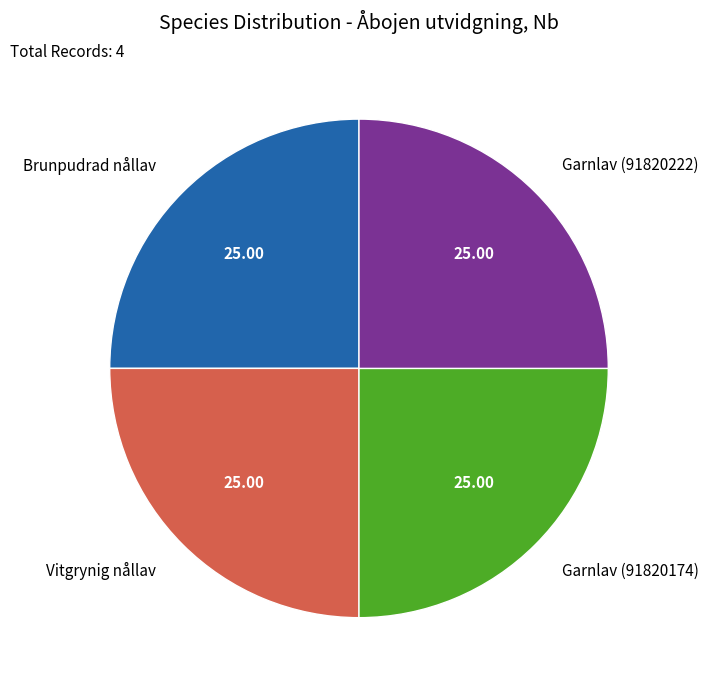

Approximately how many times larger is the value at Vitgrynig nållav compared to Brunpudrad nållav?

1.0